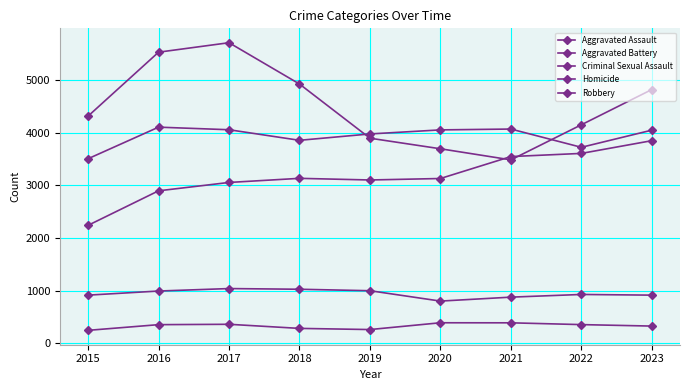

The value of Criminal Sexual Assault at 2020 is 799. True or false?

True